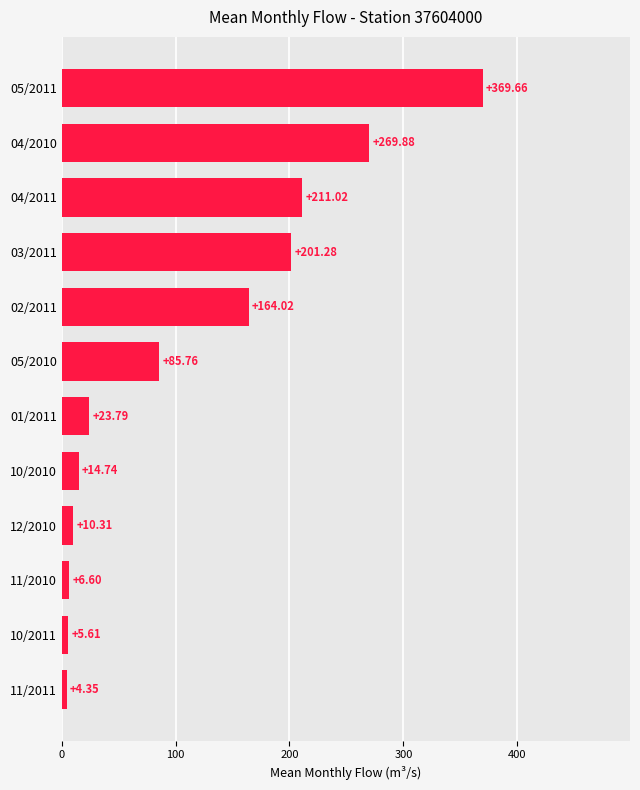

What is the difference between the values at 11/2011 and 02/2011?

159.7